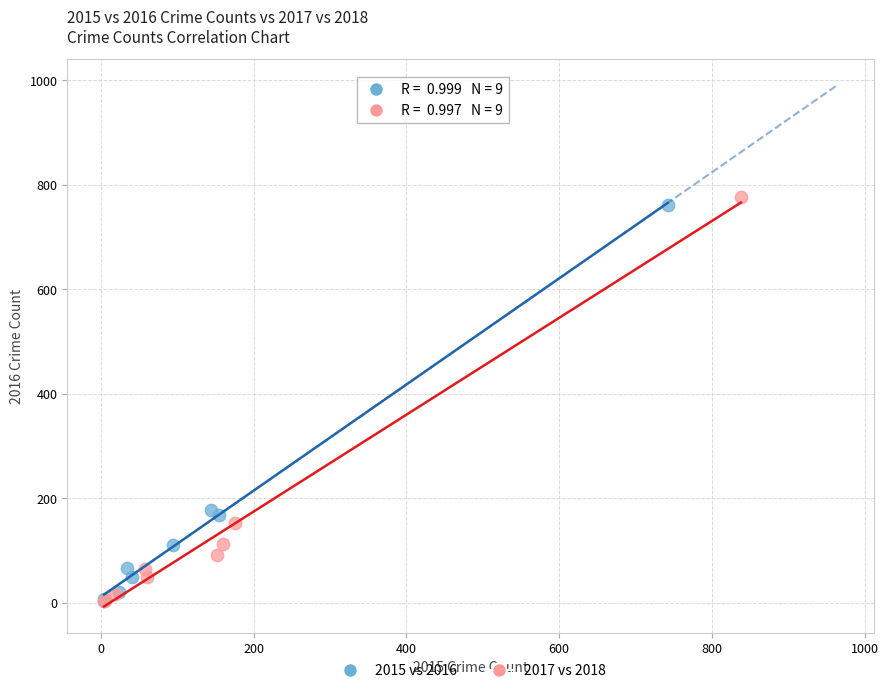

Which series has the widest spread of Y values?

2017 vs 2018